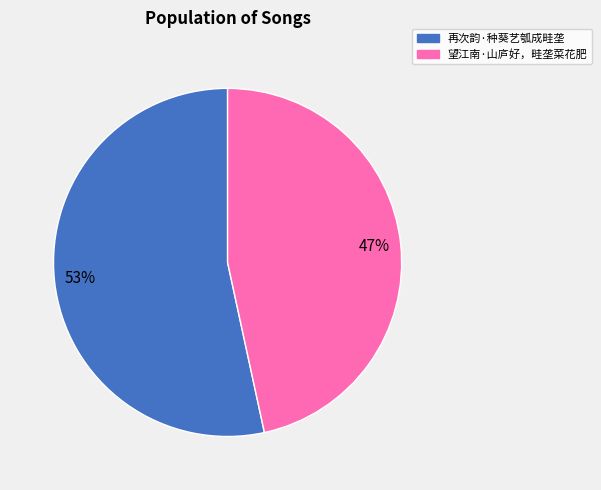

Which category has the biggest portion of the pie?

再次韵·种葵艺瓠成畦垄